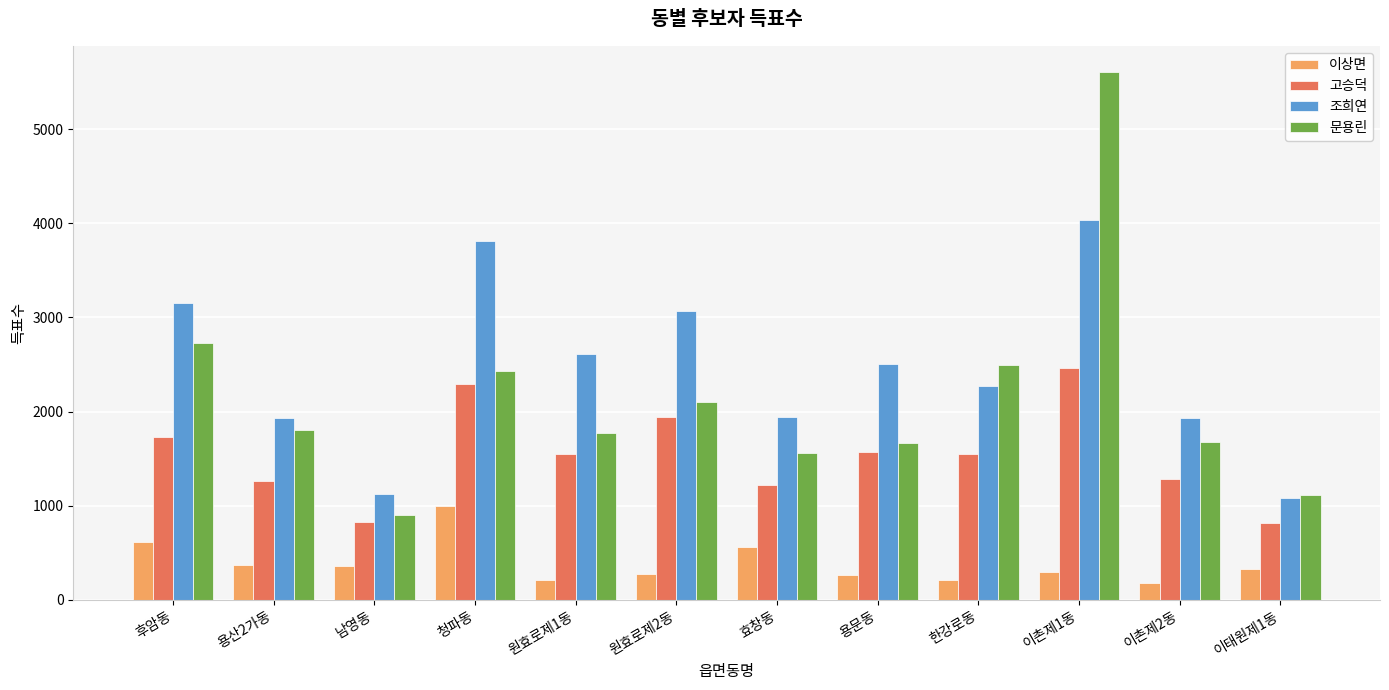

How many distinct data groups are displayed?

4